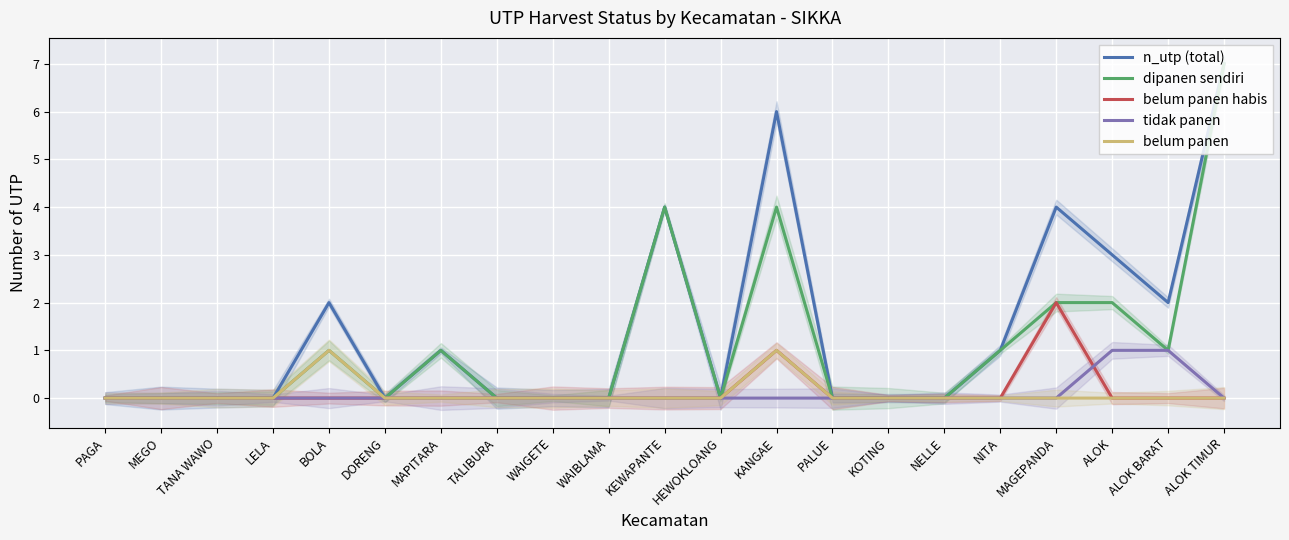

Count the number of data series in this chart.

5